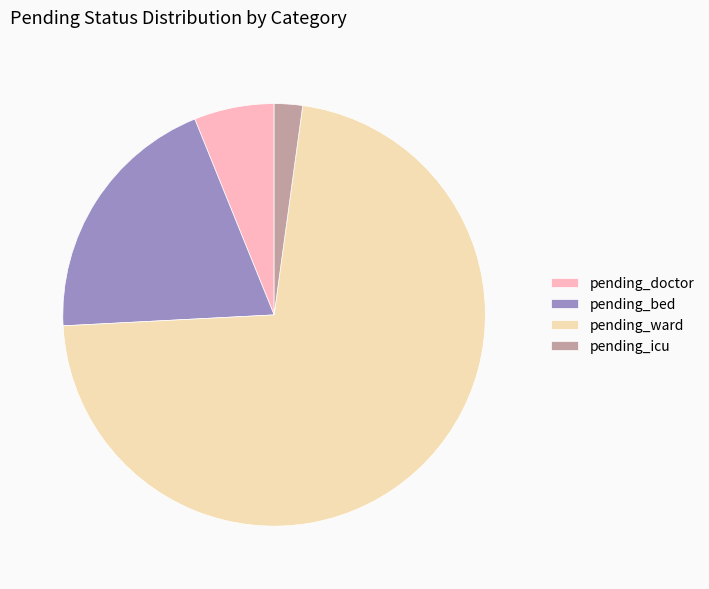

True or false: pending_ward accounts for 59% of the total.

False